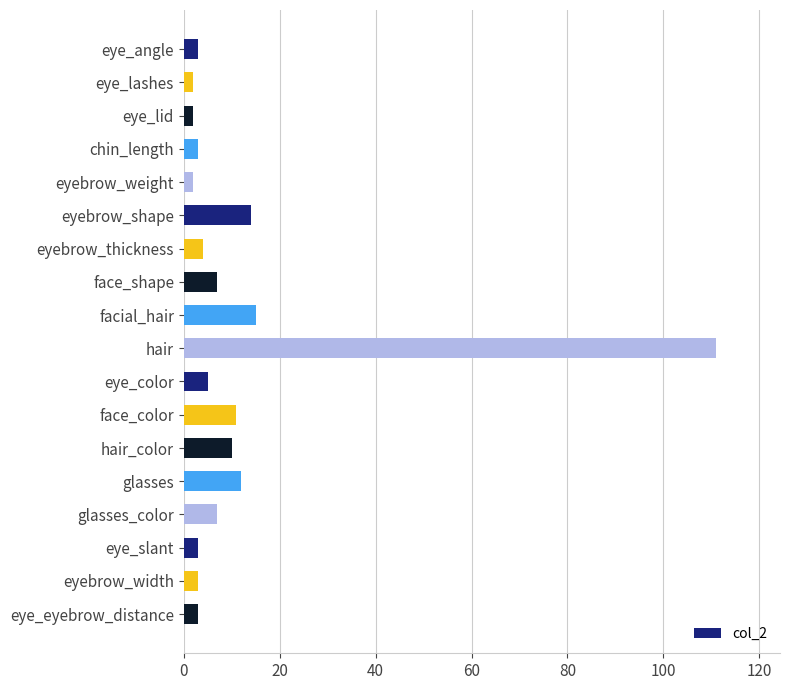

Reading top to bottom, list all the values displayed in this chart.

3	2	2	3	2	14	4	7	15	111	5	11	10	12	7	3	3	3